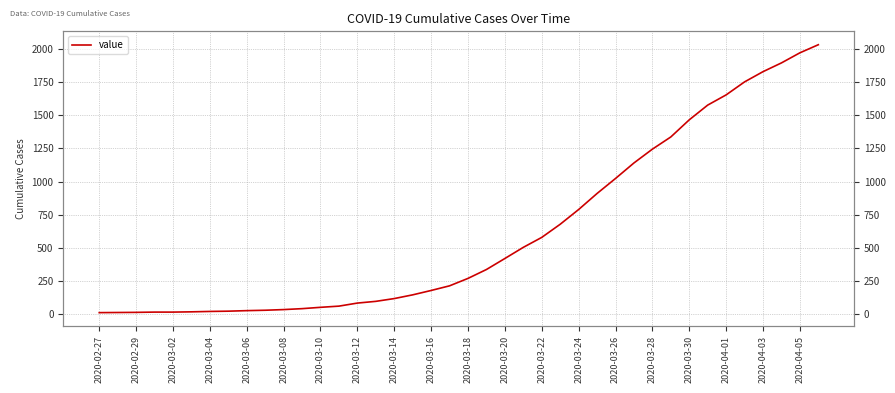

The value at 2020-03-24 is 19. True or false?

False